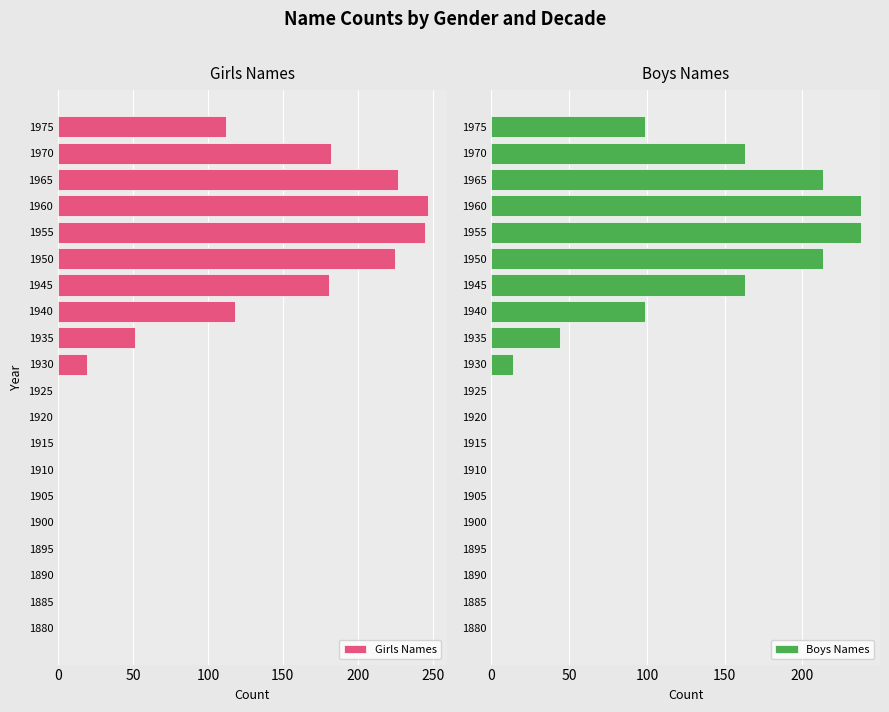

Where is Girls Names nearest to the value 123?

1940